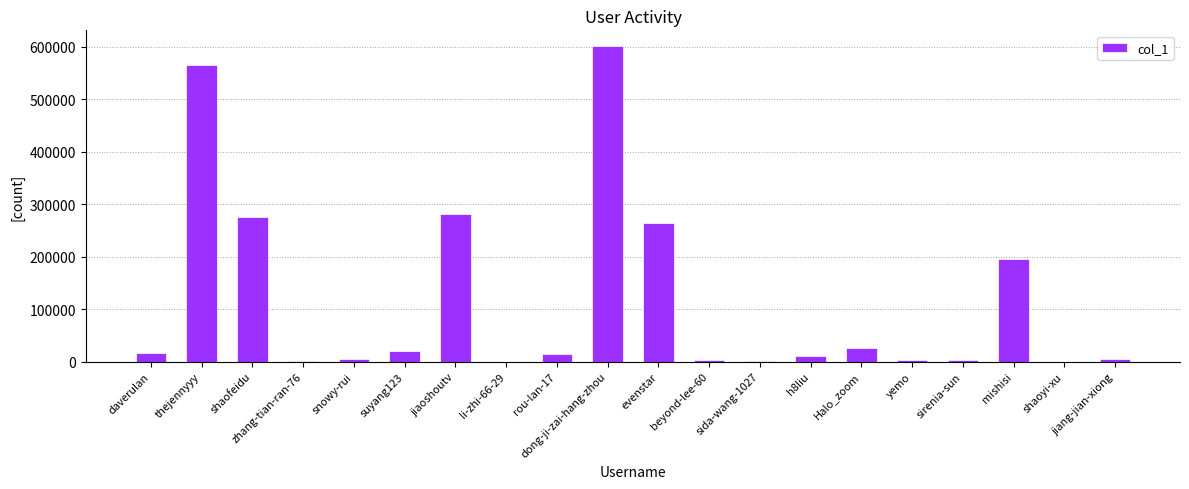

Which label corresponds to the largest value in the chart?

dong-ji-zai-hang-zhou